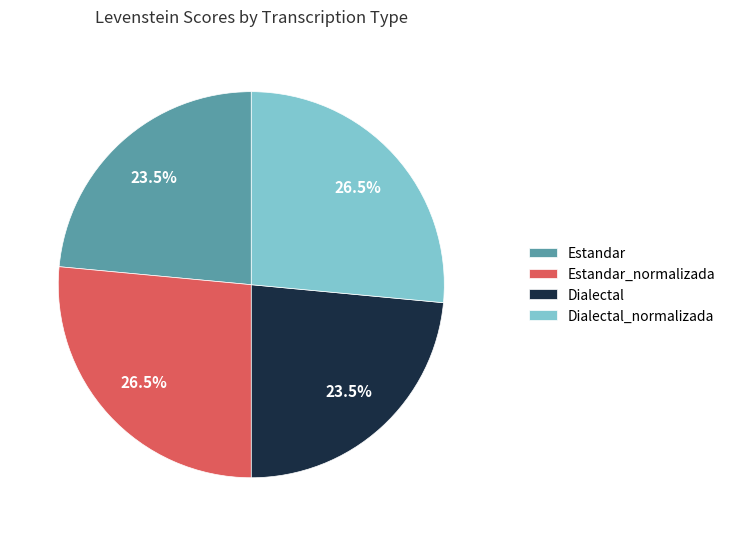

Is Estandar_normalizada the majority of the pie?

No